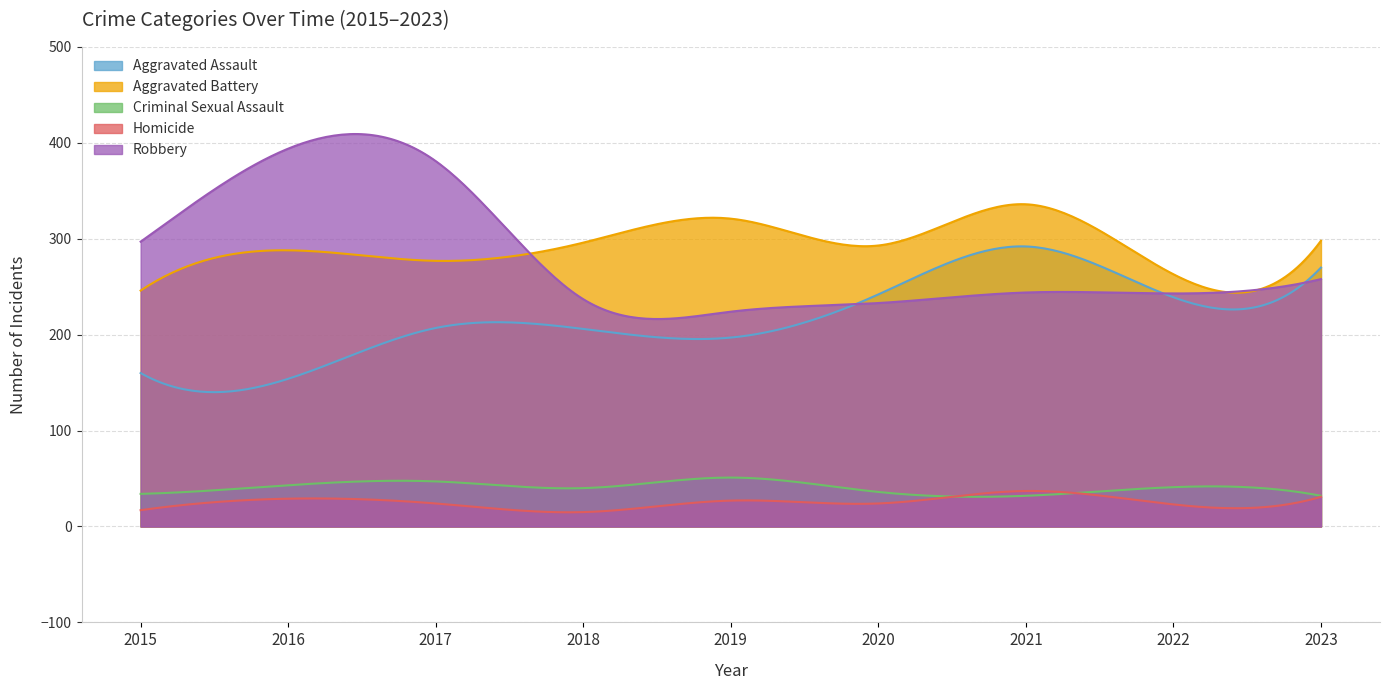

Reading left to right, list all the values displayed in this chart.

Aggravated Assault: 160	154	207	206	197	242	292	239	270
Aggravated Battery: 246	288	277	296	321	293	336	263	298
Criminal Sexual Assault: 34	43	47	40	51	36	32	41	32
Homicide: 17	29	24	15	27	24	37	23	31
Robbery: 297	394	381	237	224	233	244	243	258